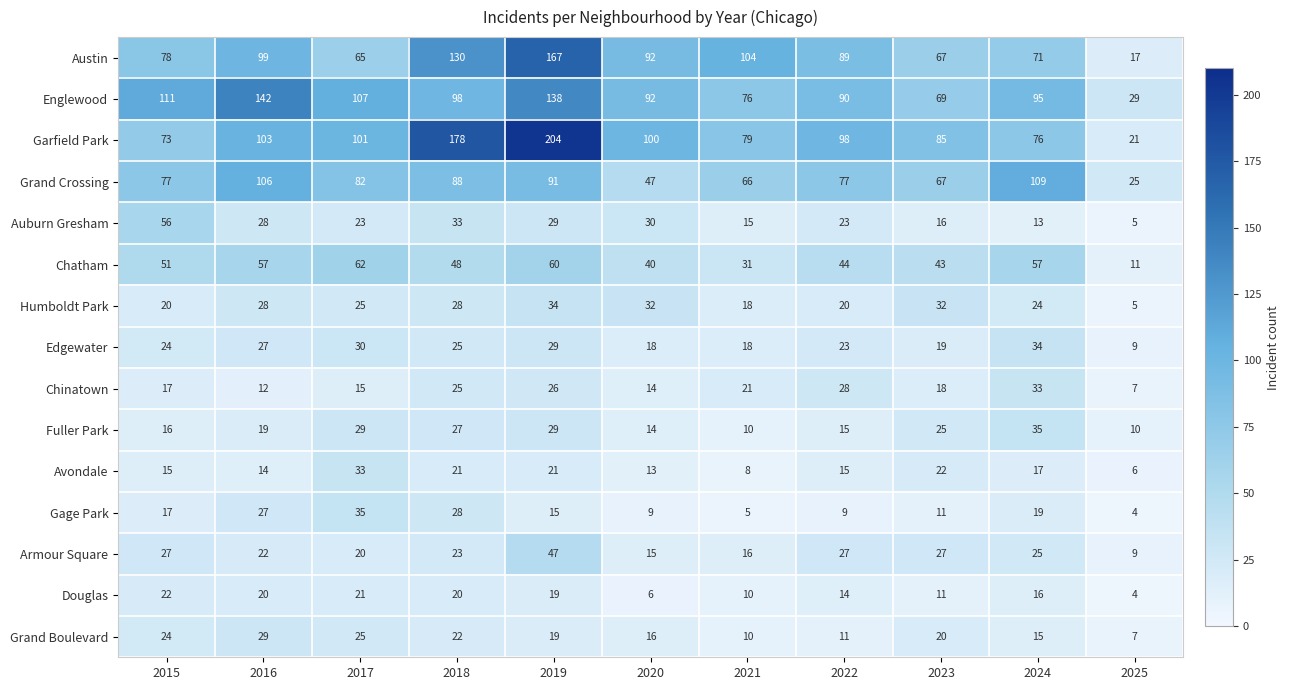

Is it true that Garfield Park equals 79 at 2021?

True